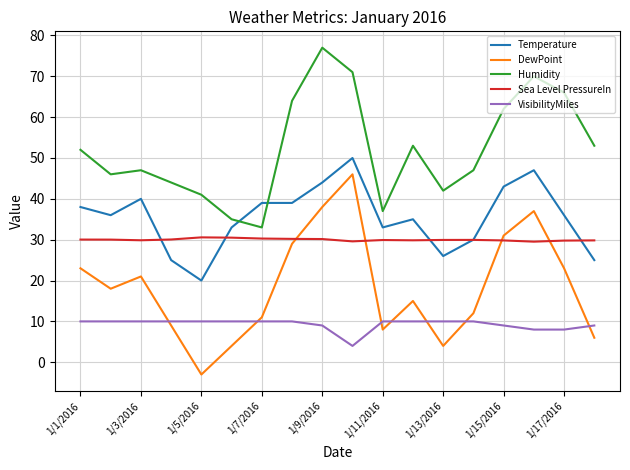

Rank the series by their maximum value, from highest to lowest.

Humidity, Temperature, DewPoint, Sea Level PressureIn, VisibilityMiles